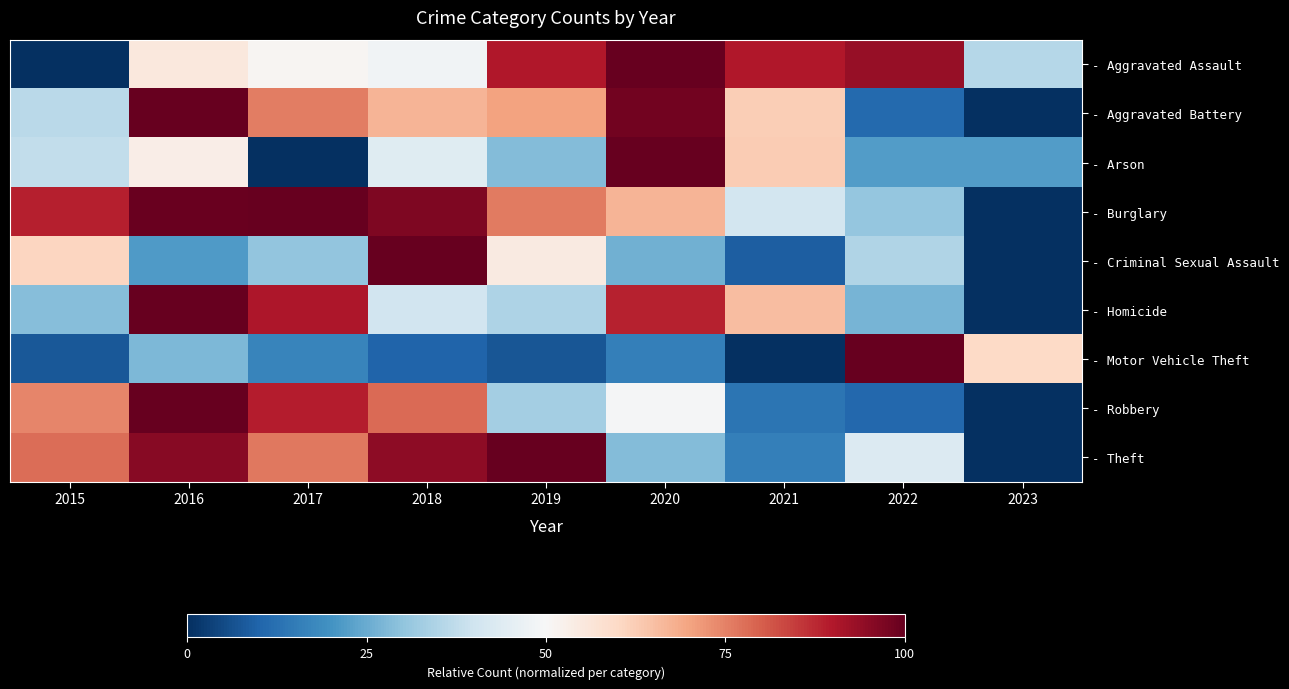

Count the number of categories in the chart.

9